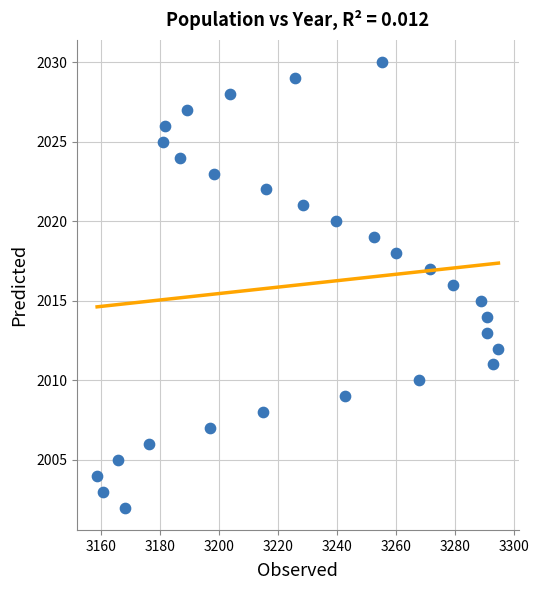

What is the range of Y values (max minus min)?

28